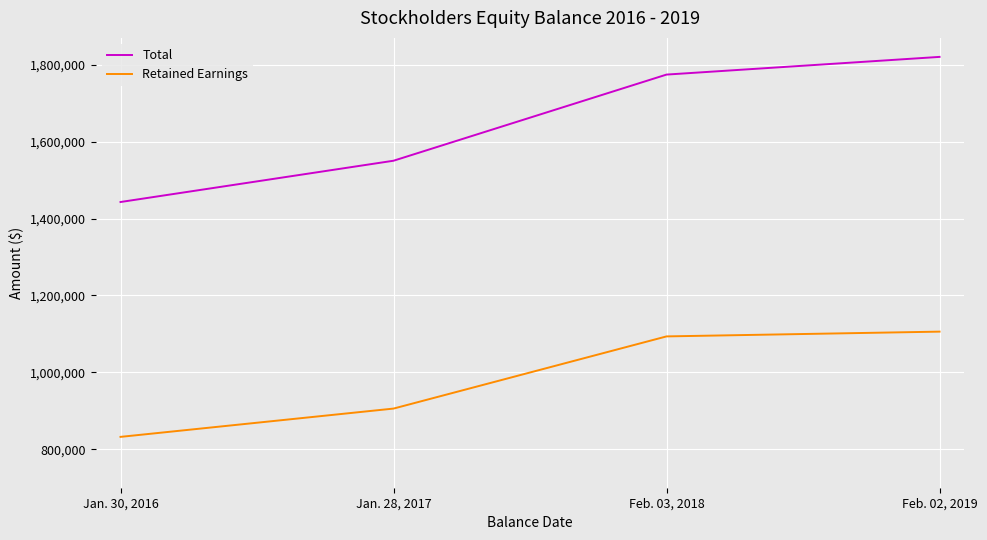

What is the spread (max minus min) of values at Jan. 30, 2016?

610671